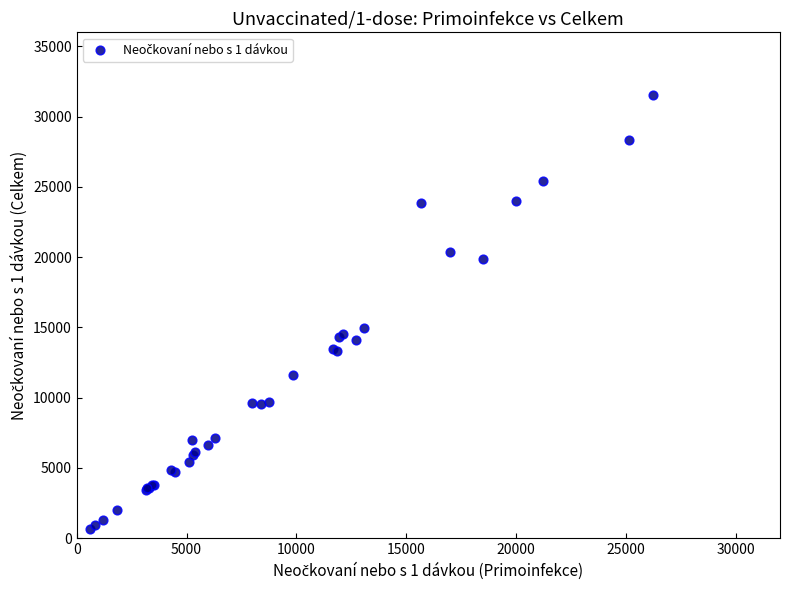

What Y value in the scatter plot is closest to 16078?

14964